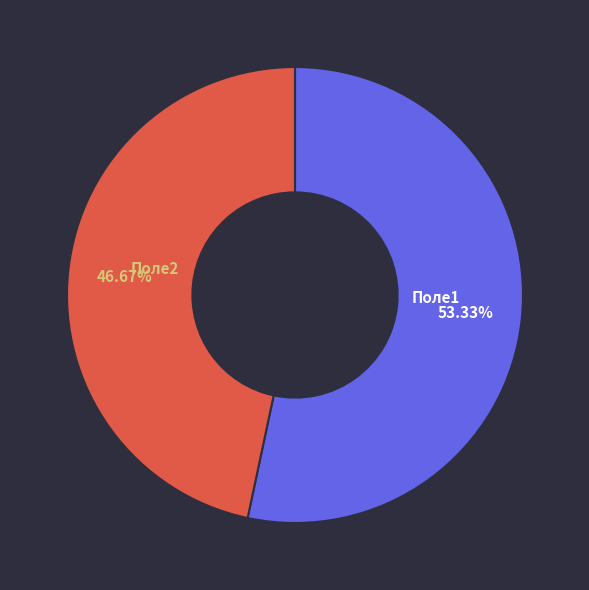

Is it true that Поле1 is 43% of the pie?

False